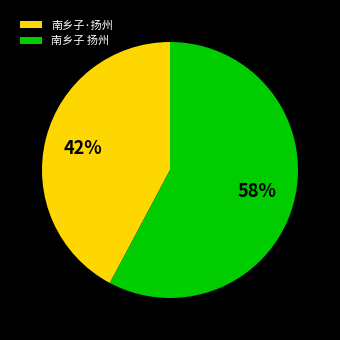

Do 南乡子 扬州 and 南乡子·扬州 together represent more than half of the pie?

Yes